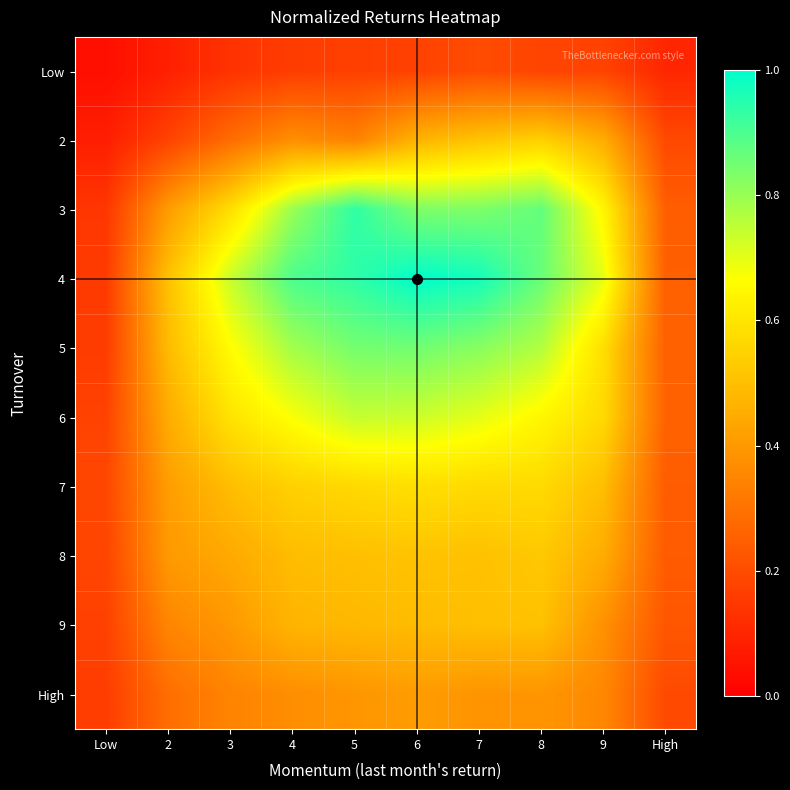

What is the total value across all series at 8?

5.9